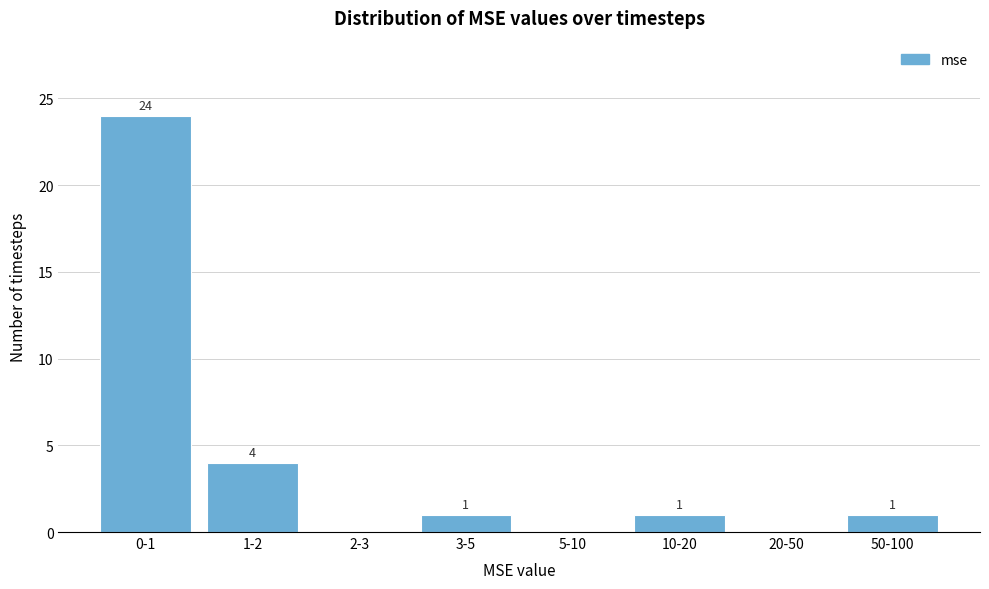

Reading right to left, extract all data points from this chart.

50-100=1	20-50=0	10-20=1	5-10=0	3-5=1	2-3=0	1-2=4	0-1=24